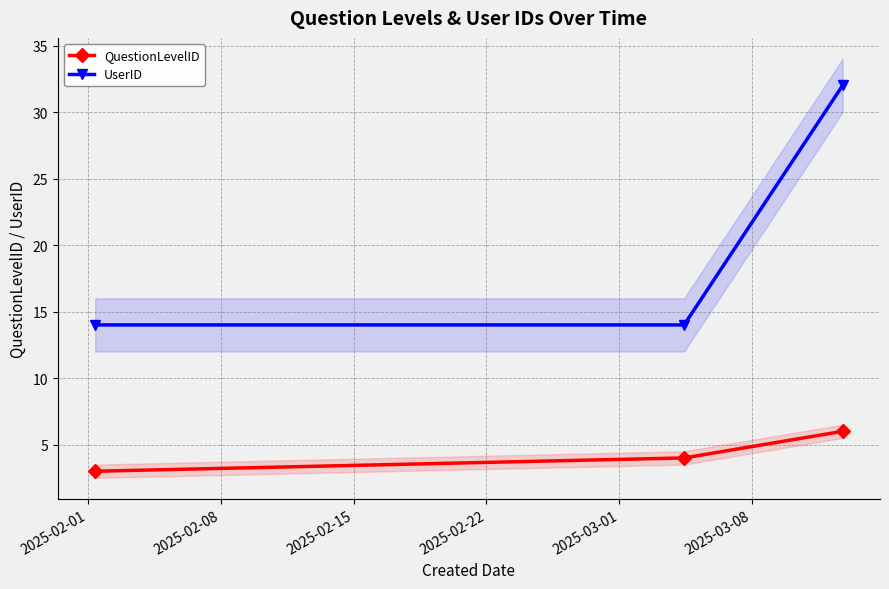

Reading left to right, transcribe all the data shown in this chart.

QuestionLevelID: 3	4	6
UserID: 14	14	32